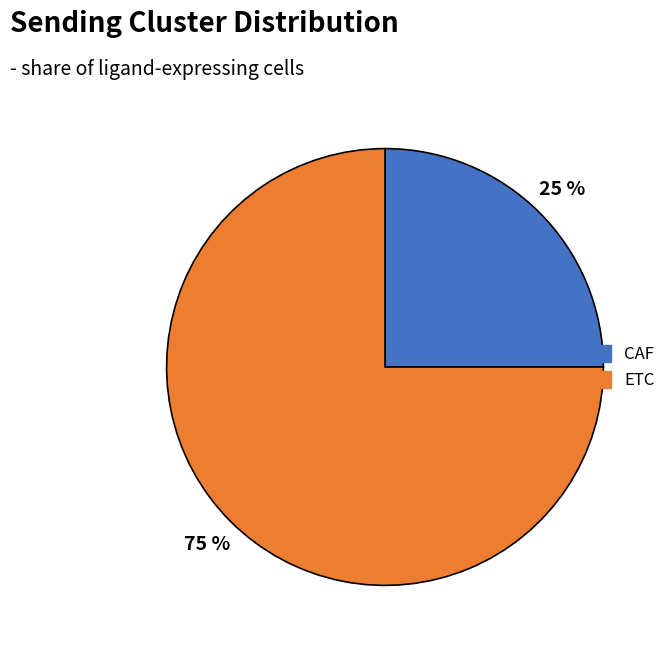

Rank the categories by value from lowest to highest.

CAF, ETC